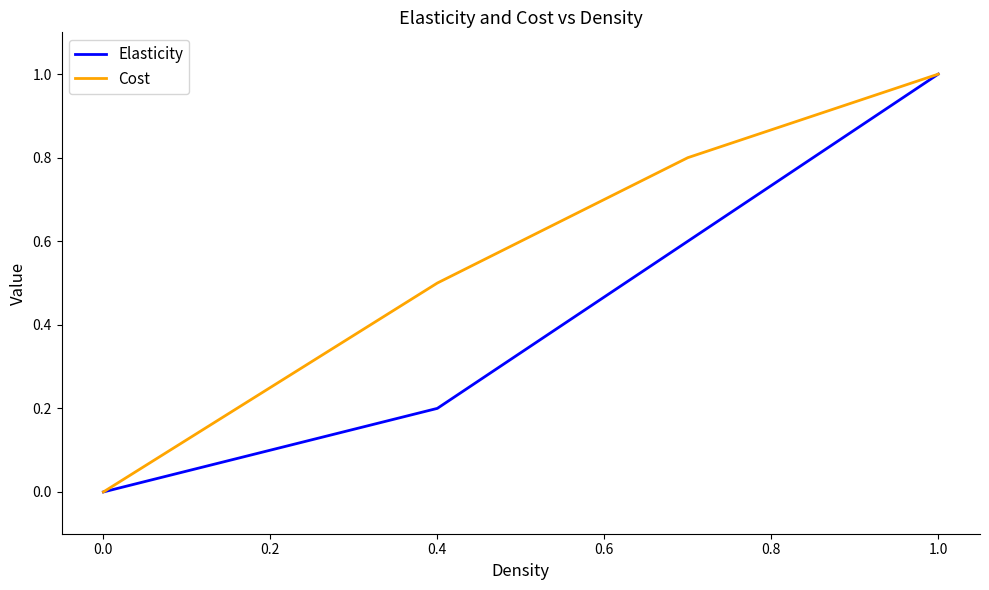

True or false: Elasticity has more than 1 points higher than both neighbors.

False